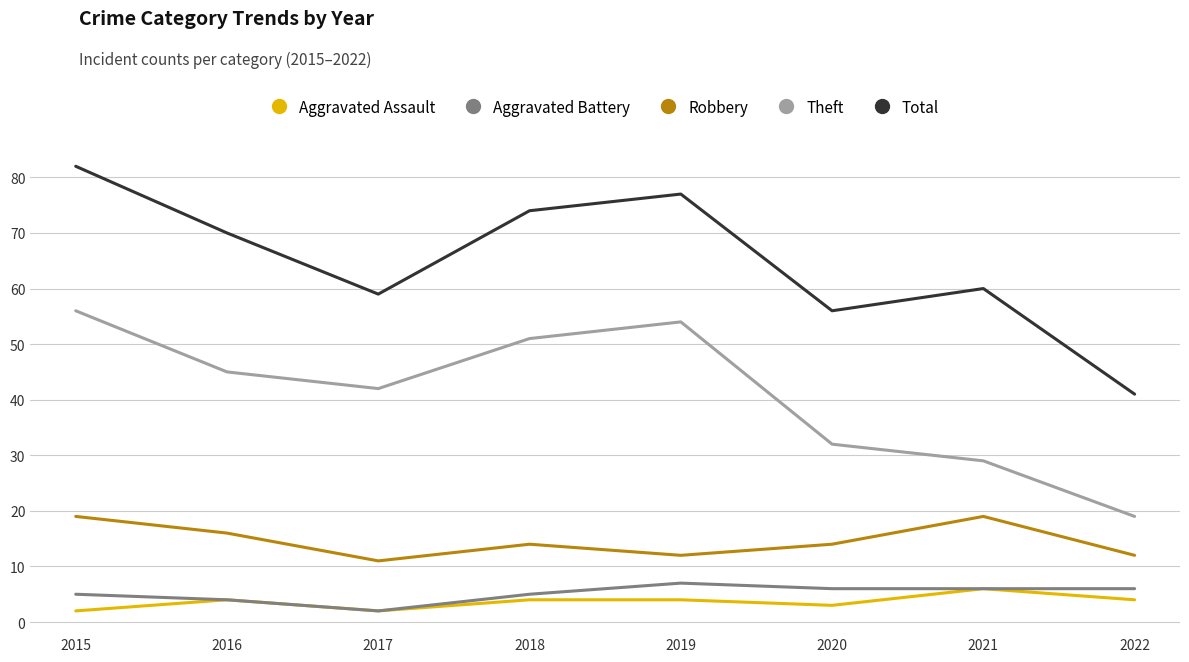

True or false: Total and Aggravated Battery cross at least once.

False